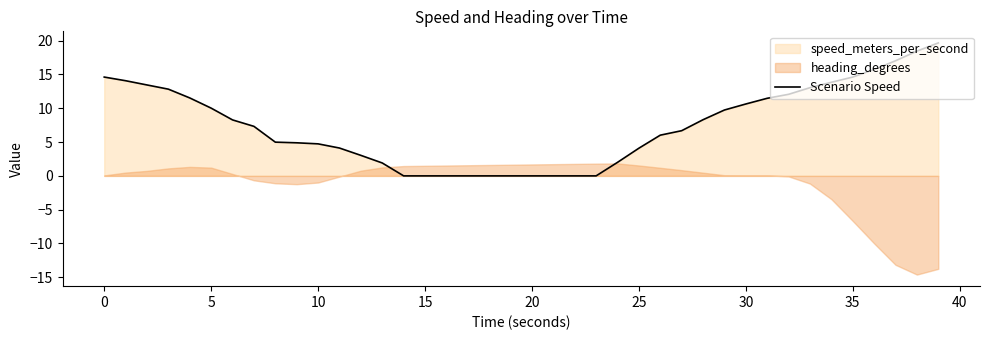

Is it true that Scenario Speed equals 14.6 at 0?

True